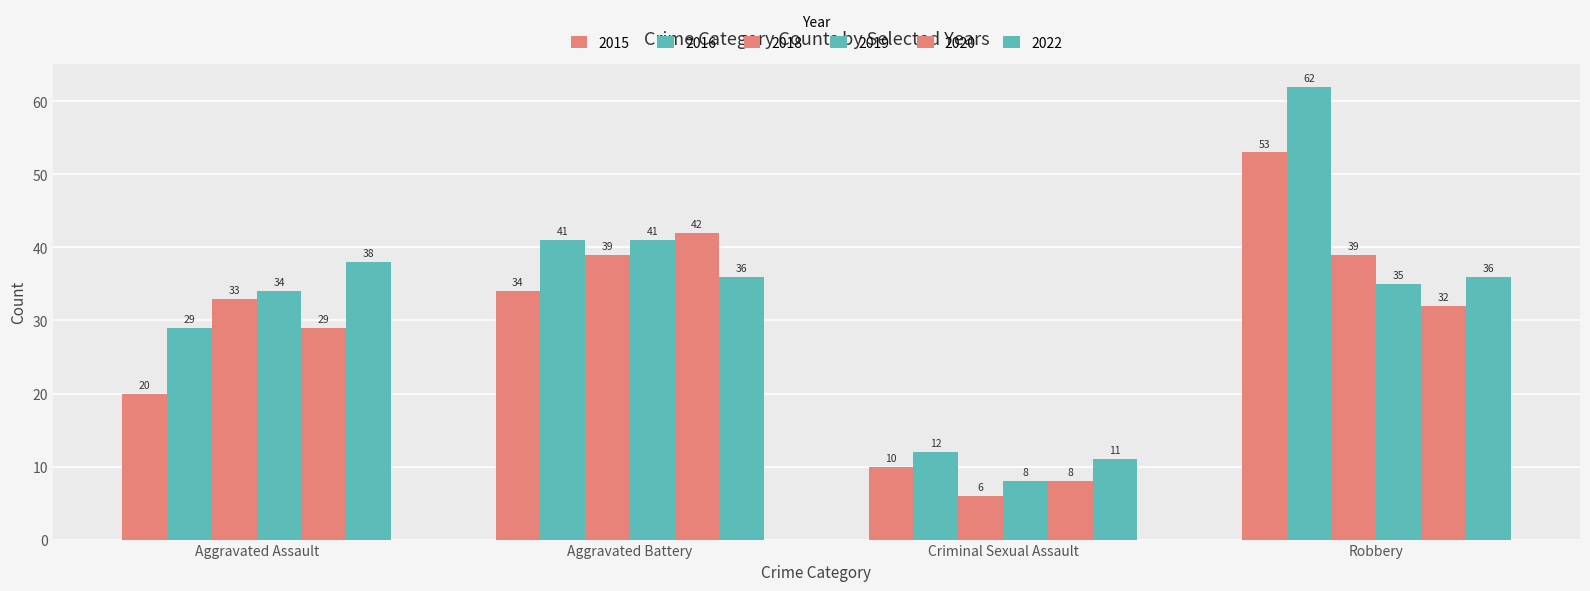

How many data points in 2022 are less than 36?

1